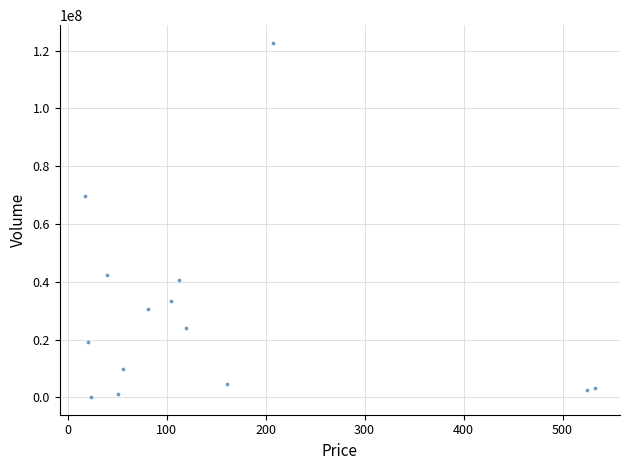

What Y value in the scatter plot is closest to 61395800?

69585055